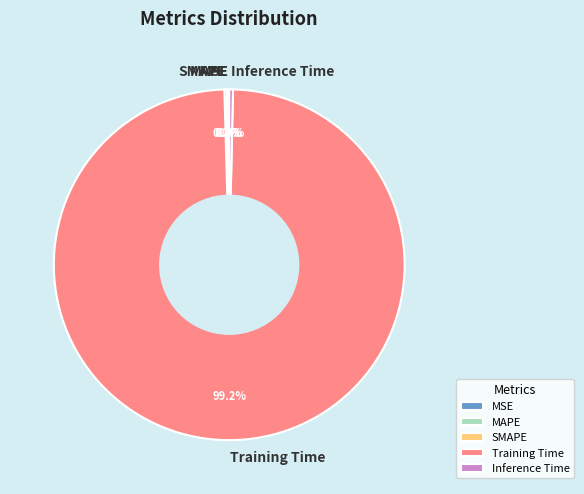

What is the total percentage of Training Time and Inference Time?

99.6%